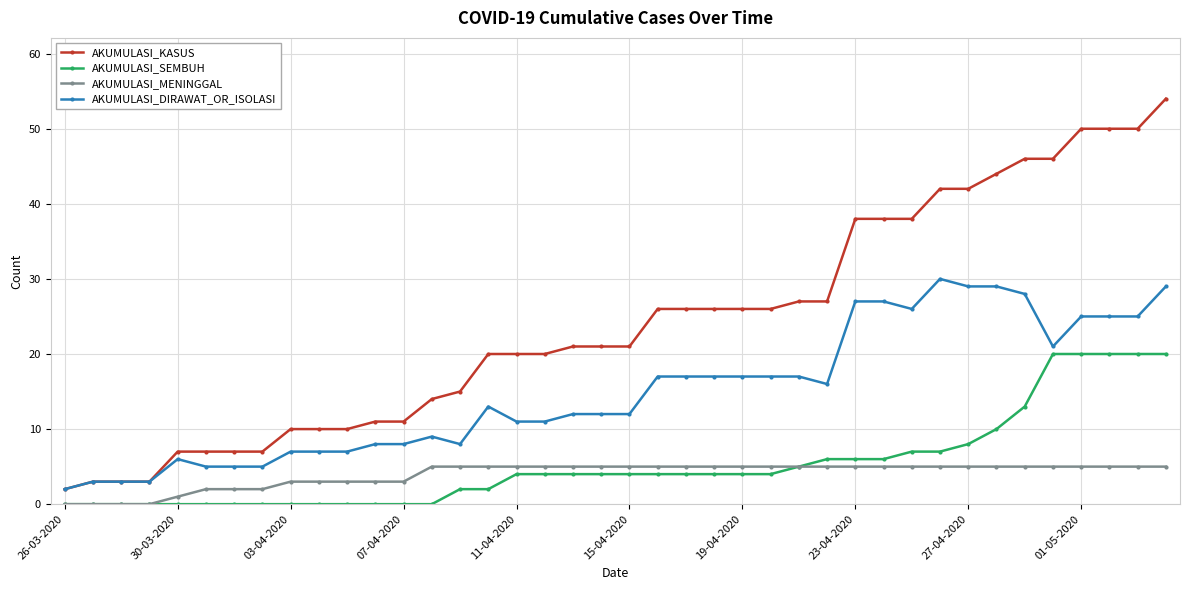

Which series has the largest total across all categories?

AKUMULASI_KASUS